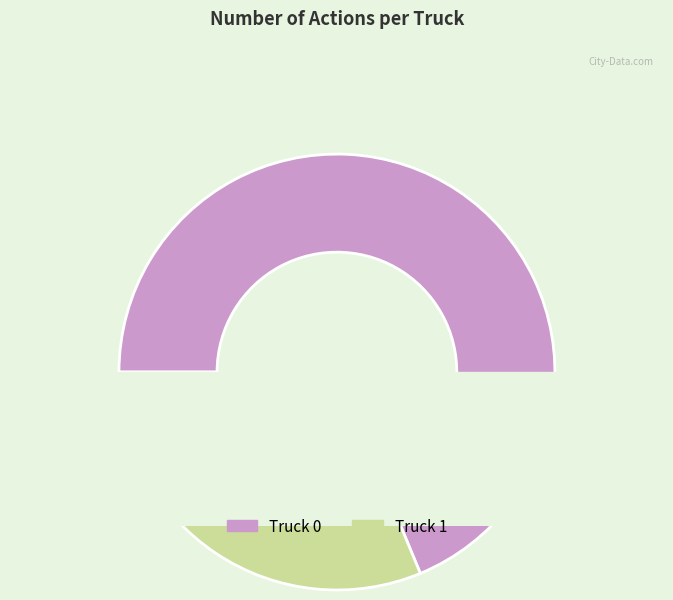

Is Truck 0 the majority of the pie?

Yes